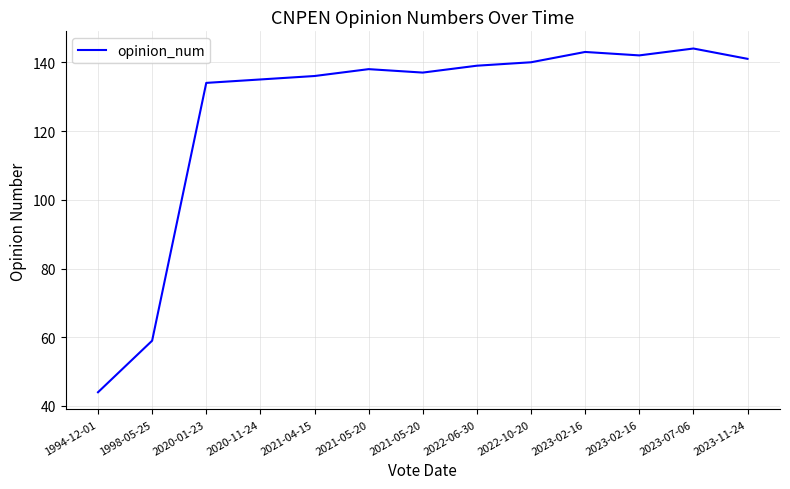

Between 2023-02-16 and 2020-01-23, which is larger?

2023-02-16